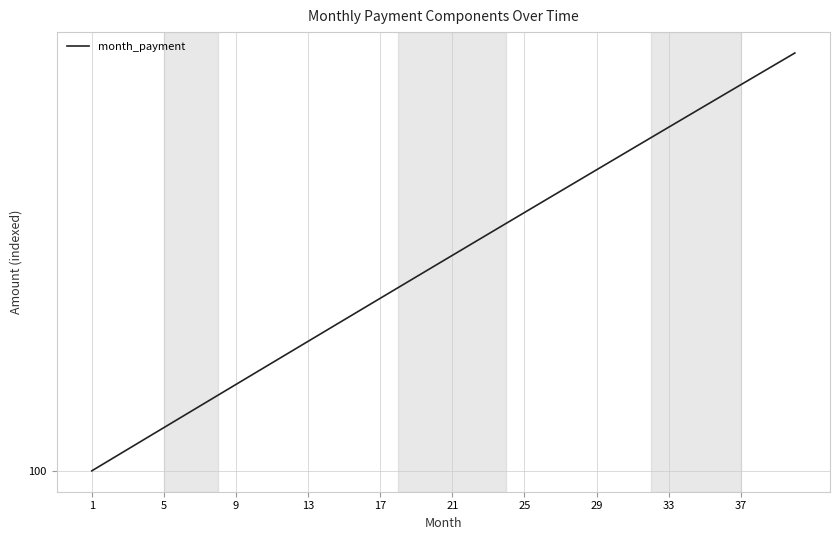

What is the value of the 5th point from the left?

100.6